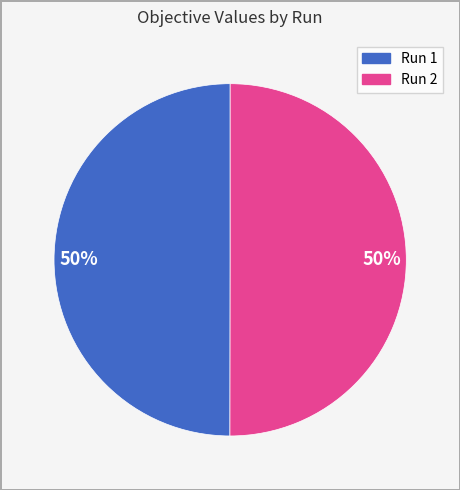

To the nearest percent, what is the average slice percentage?

50%